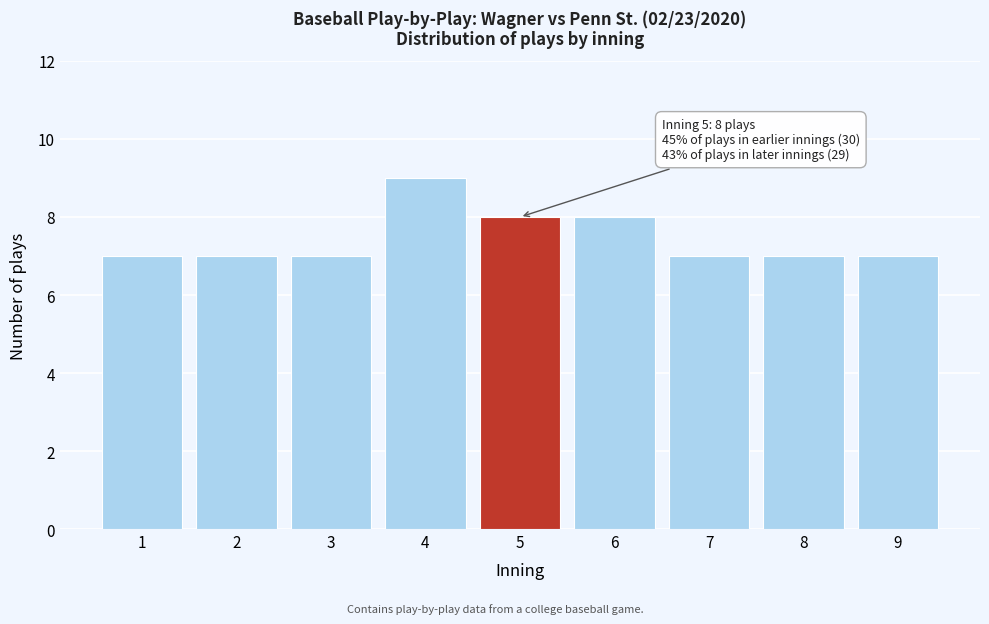

Reading right to left, transcribe all the data shown in this chart.

7	7	7	8	8	9	7	7	7